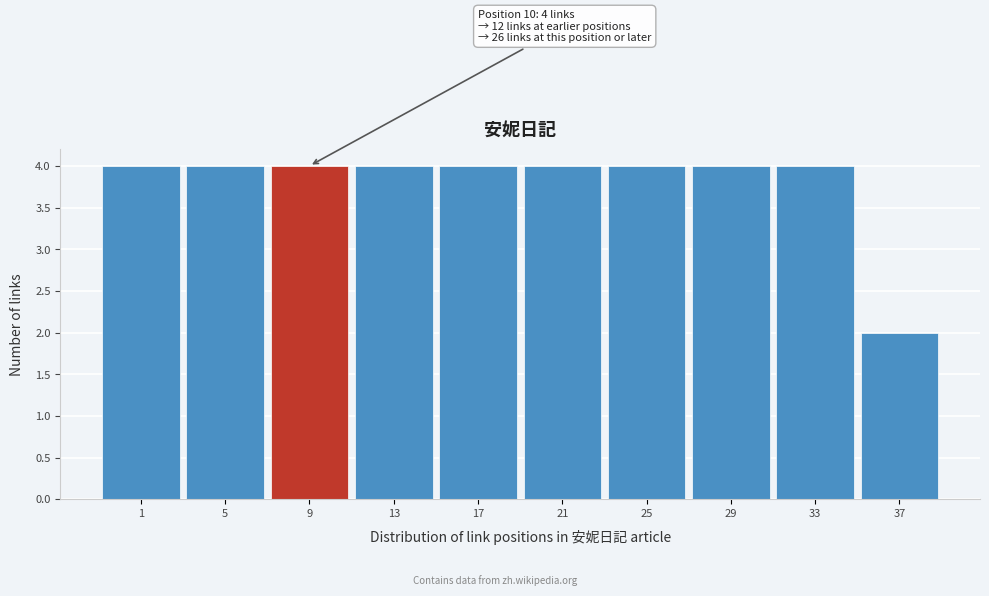

Reading left to right, extract all data points from this chart.

4	4	4	4	4	4	4	4	4	2